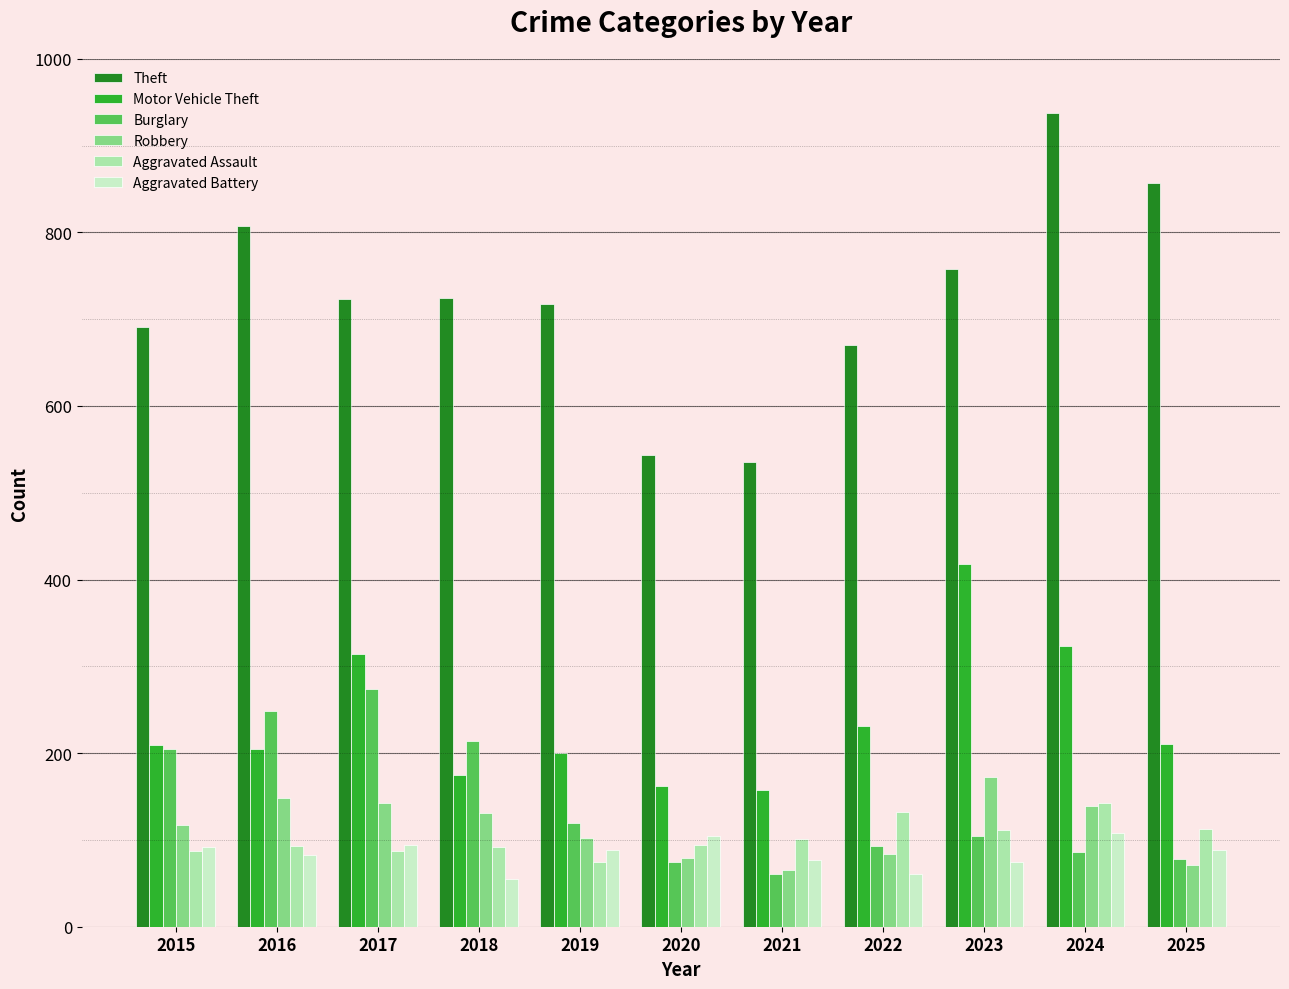

Which series has the largest total across all categories?

Theft